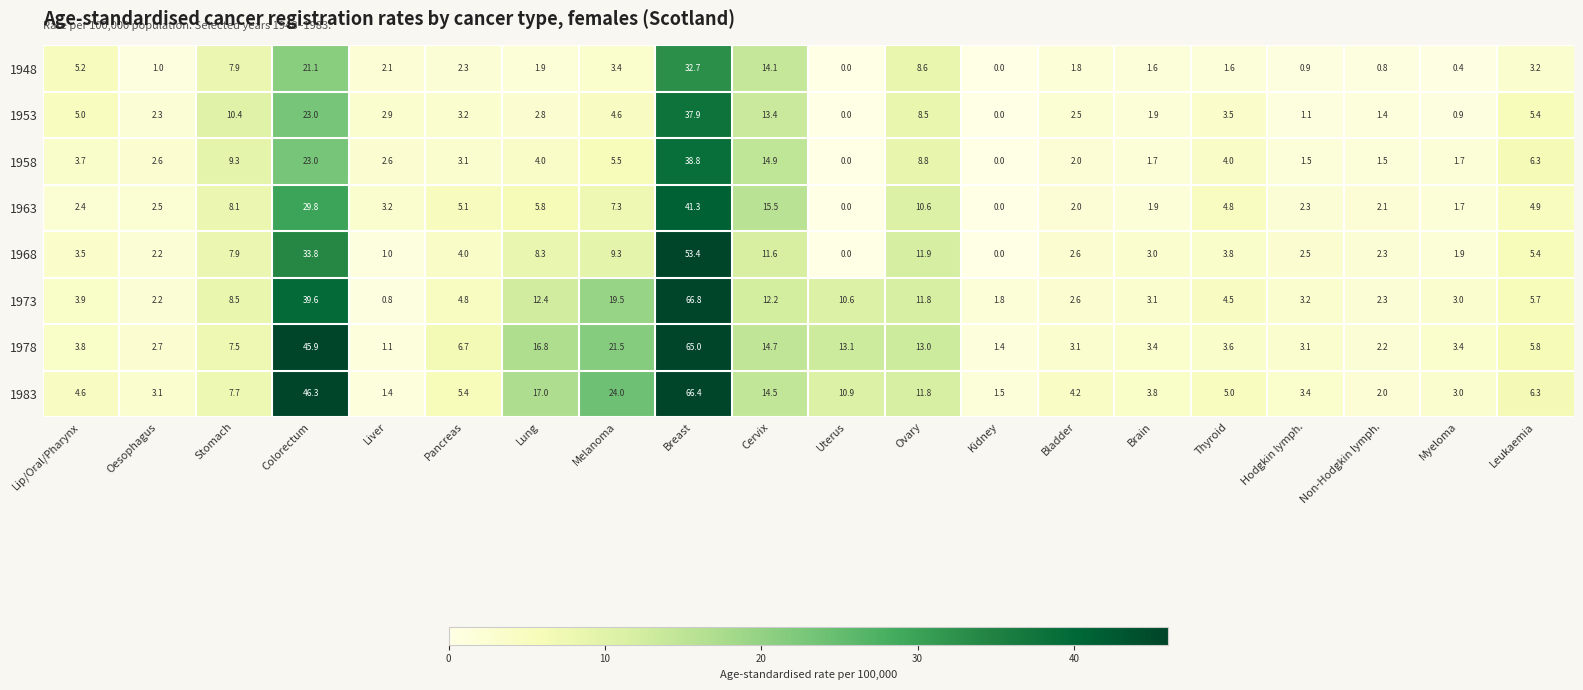

Which series has the widest spread of values?

1973